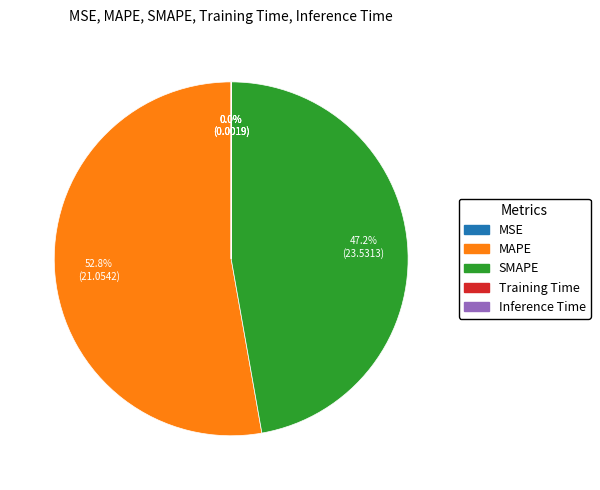

Combined, do SMAPE and MAPE account for over 50%?

Yes